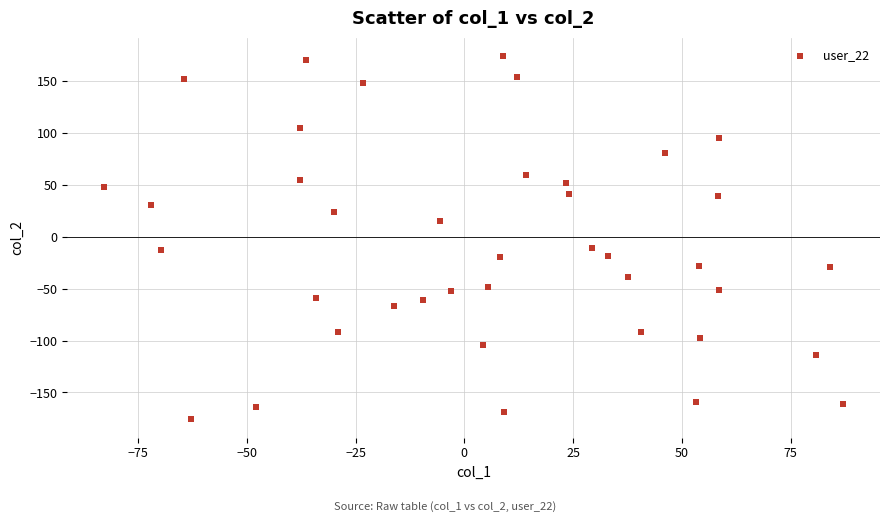

What is the range of X values (max minus min)?

169.8